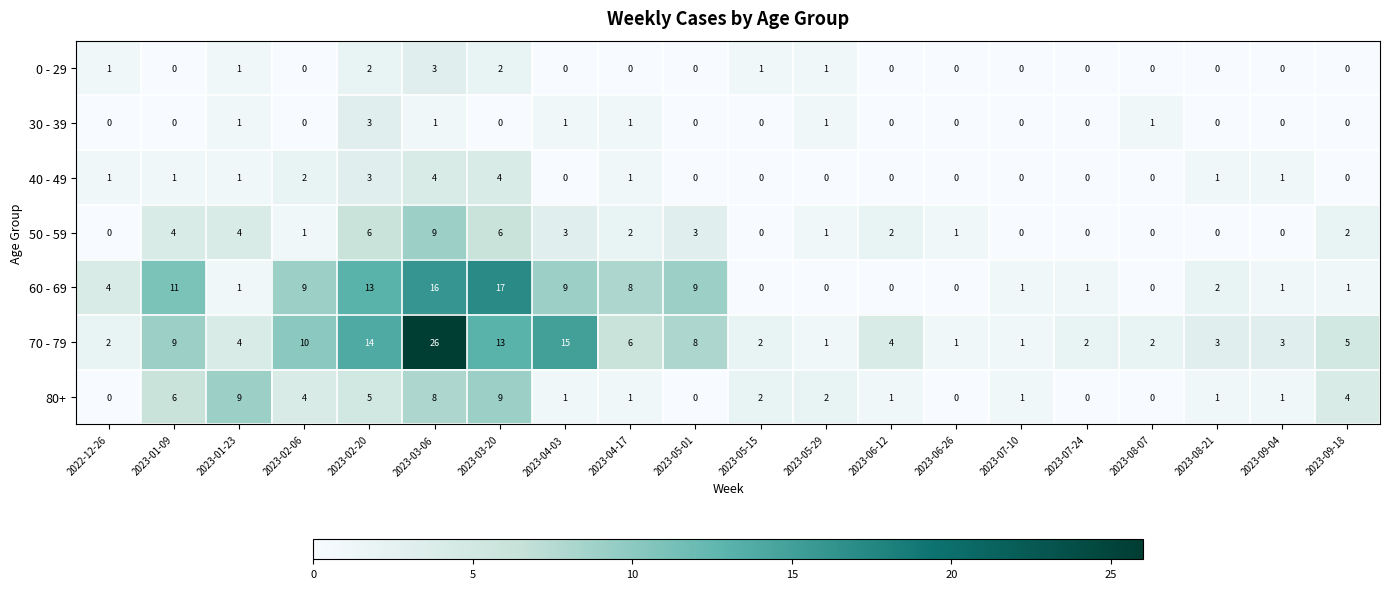

What is the difference between the maximum and minimum values in the 80+ series?

9